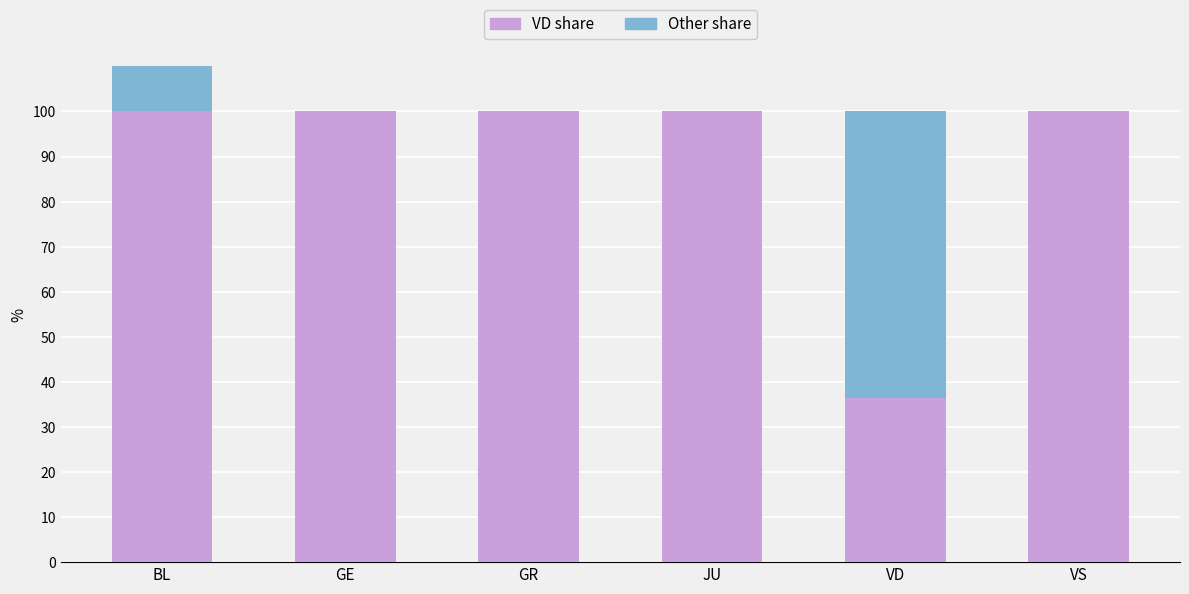

True or false: VD share has a value of 100.0 at GE.

True